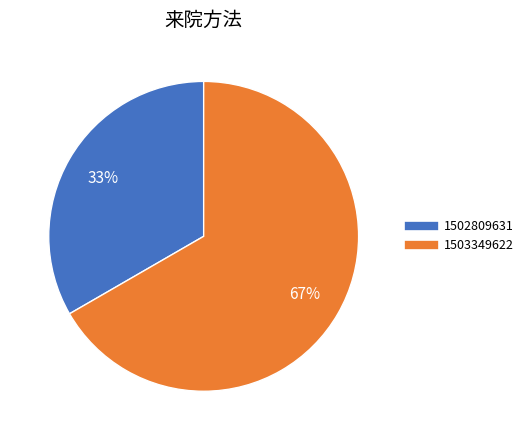

To the nearest percent, what is the combined percentage of 1502809631 and 1503349622?

100%